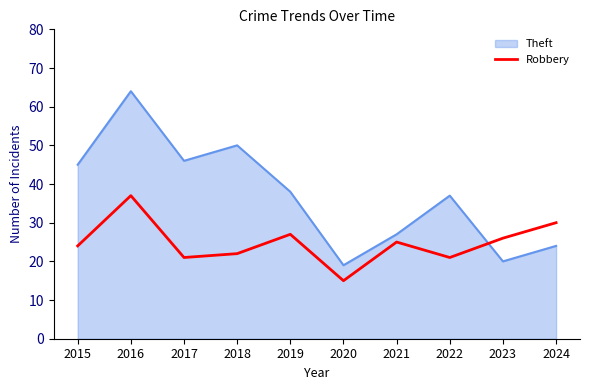

Which series changed the most between 2018 and 2022?

Theft